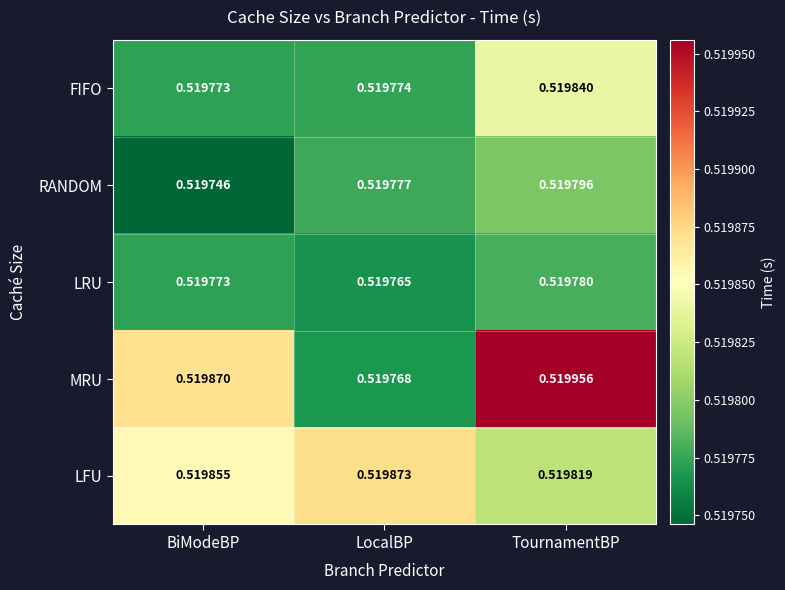

At which label is MRU closest to 0?

LocalBP